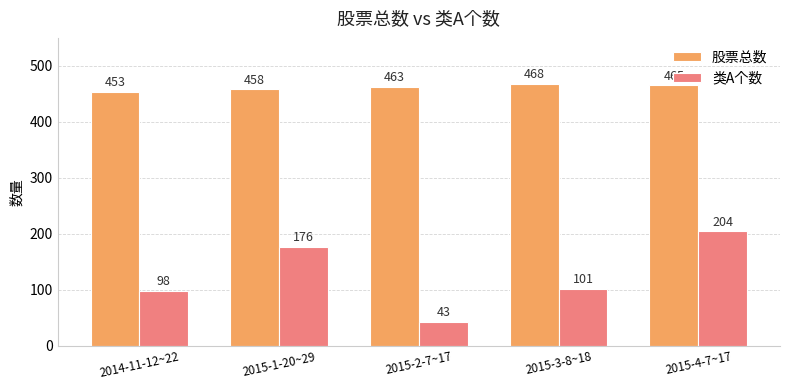

Is it true that 类A个数 equals 43 at 2015-2-7~17?

True